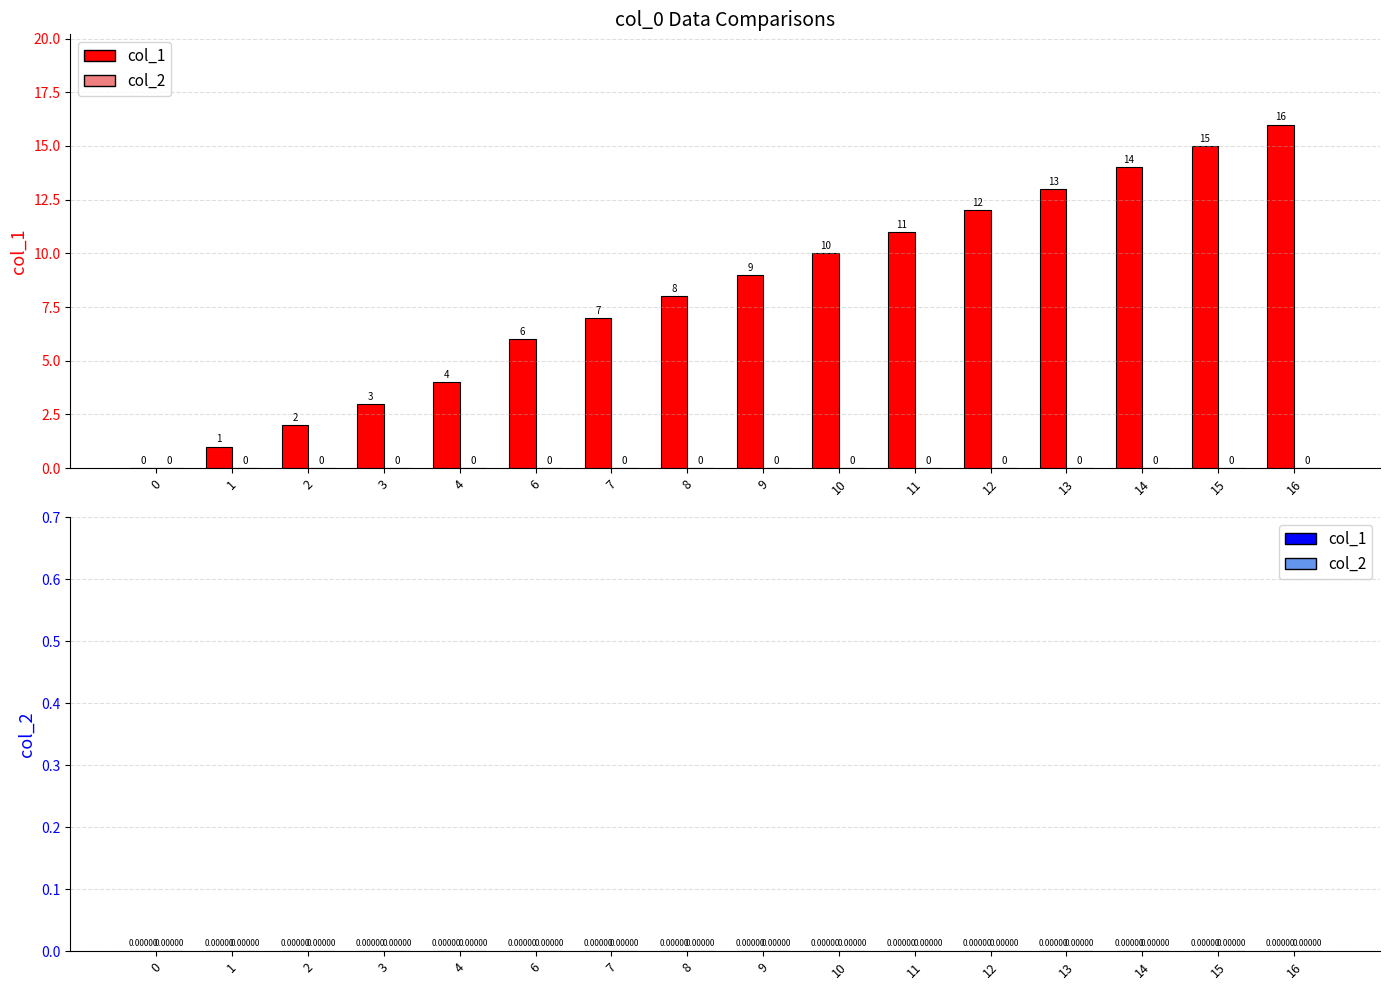

The value at 16 is 16. True or false?

True